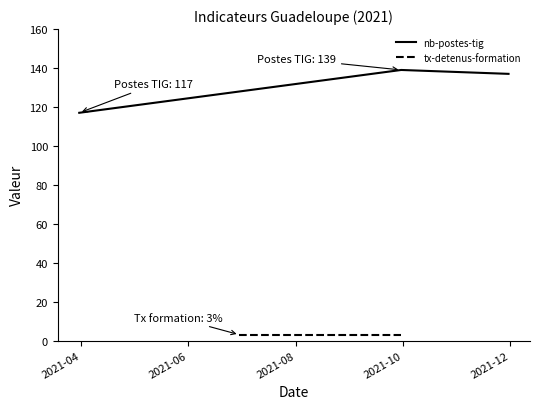

What is the lowest value of the nb-postes-tig series?

117